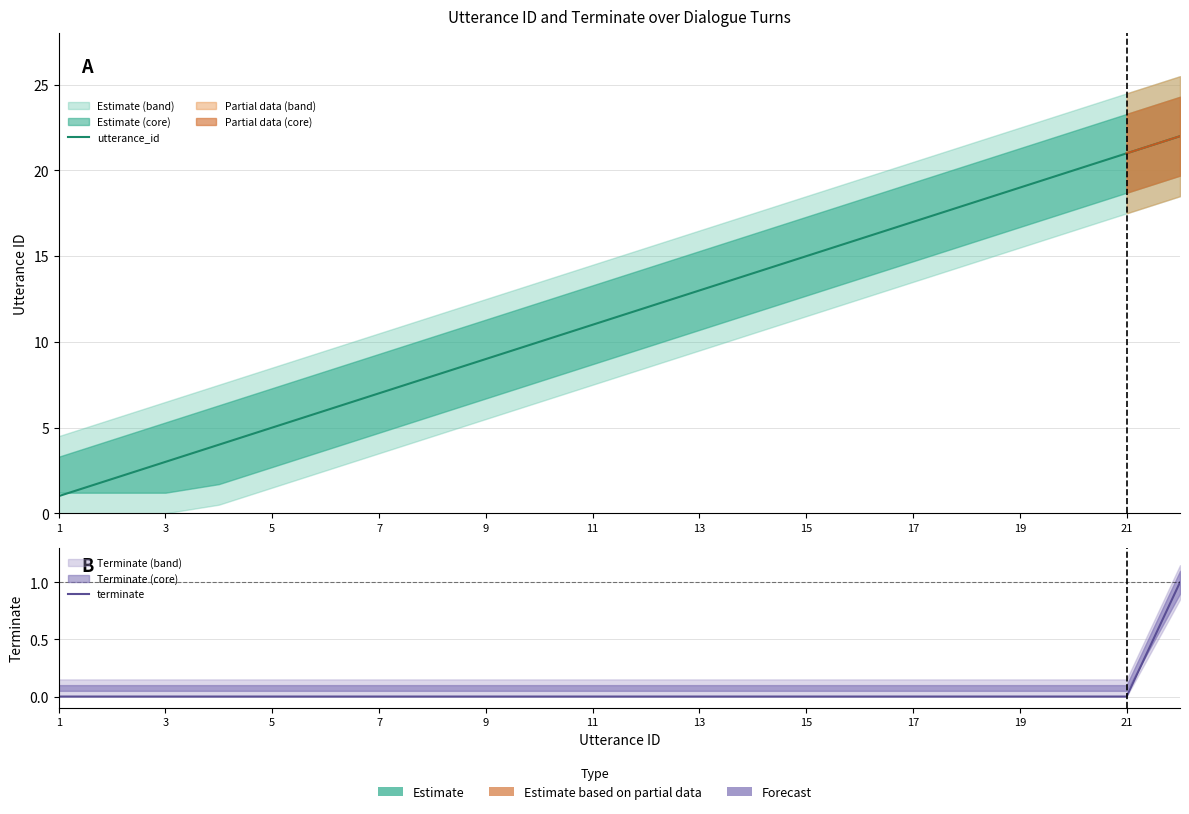

True or false: terminate and utterance_id cross at least once.

False